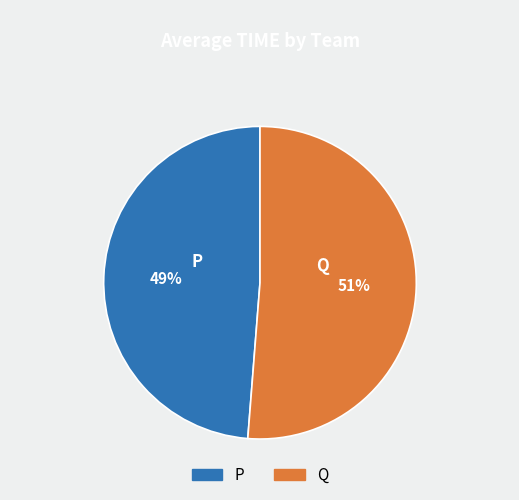

To the nearest percent, what is the average slice percentage?

50%